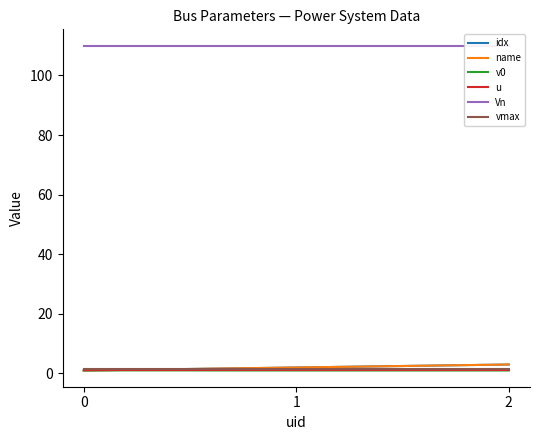

What is the value of the name point at the 2nd from the left?

2.0